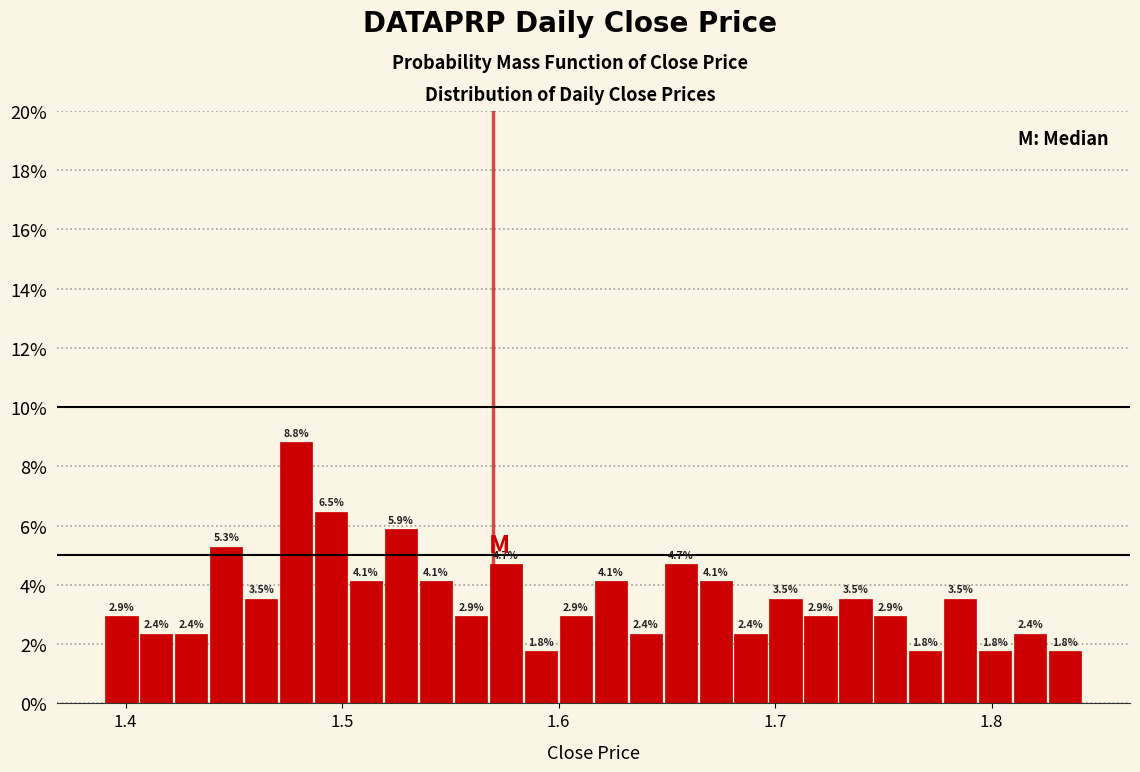

Around what value on the x-axis is the tallest bar? Give the approximate position of its centre, as read against the axis.

1.48